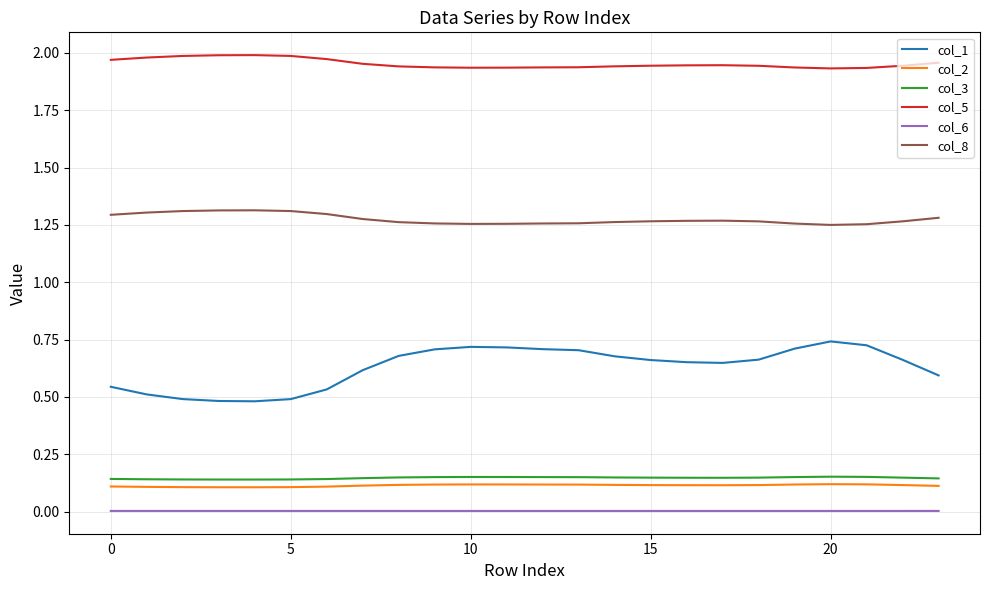

True or false: col_3 and col_6 intersect in this chart.

False